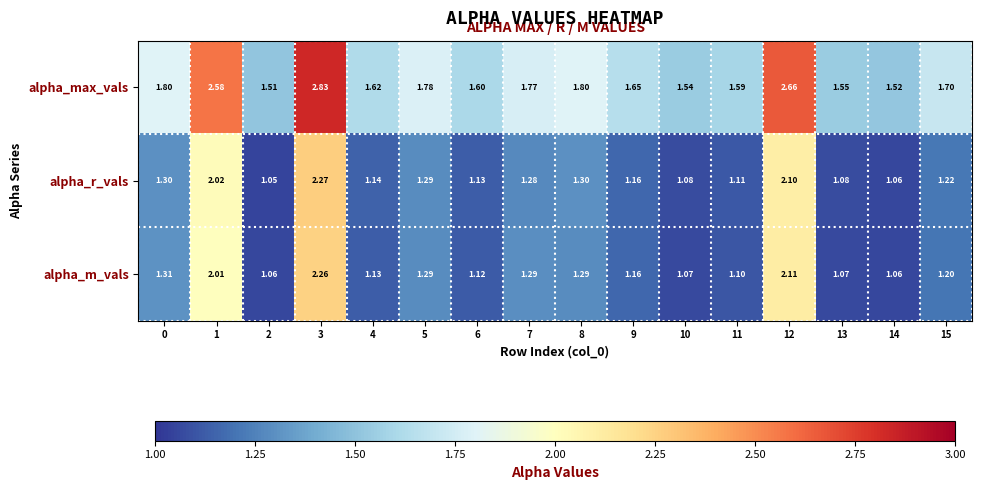

Is the value of alpha_max_vals at 4 greater than the value of alpha_m_vals at 0?

Yes